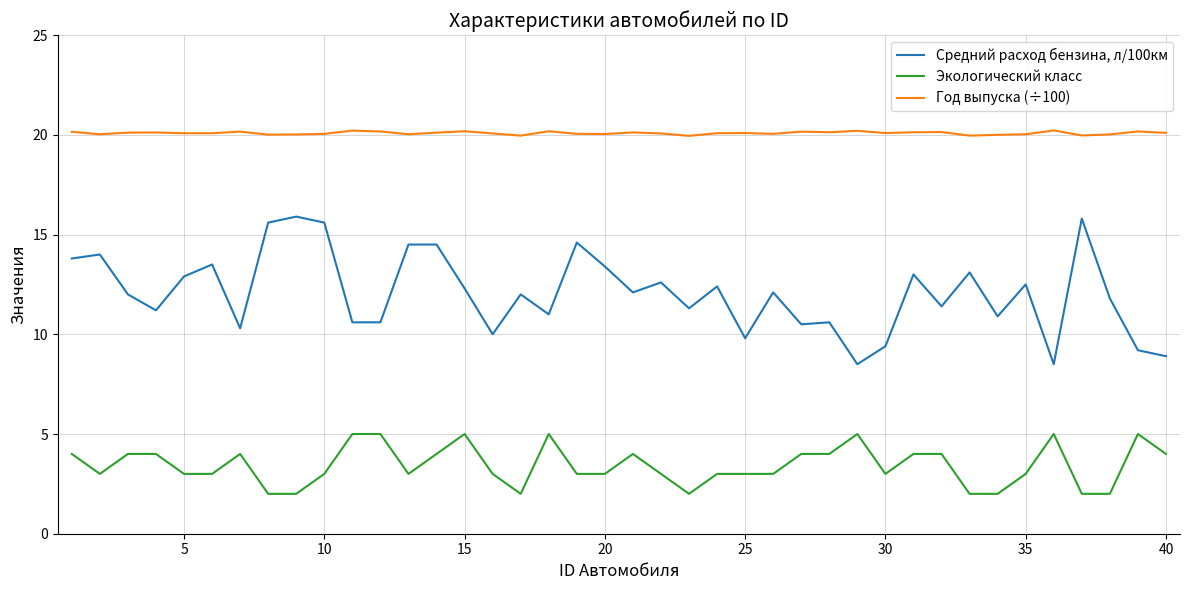

List the series in order of their overall mean, highest first.

Год выпуска (÷100), Средний расход бензина, л/100км, Экологический класс